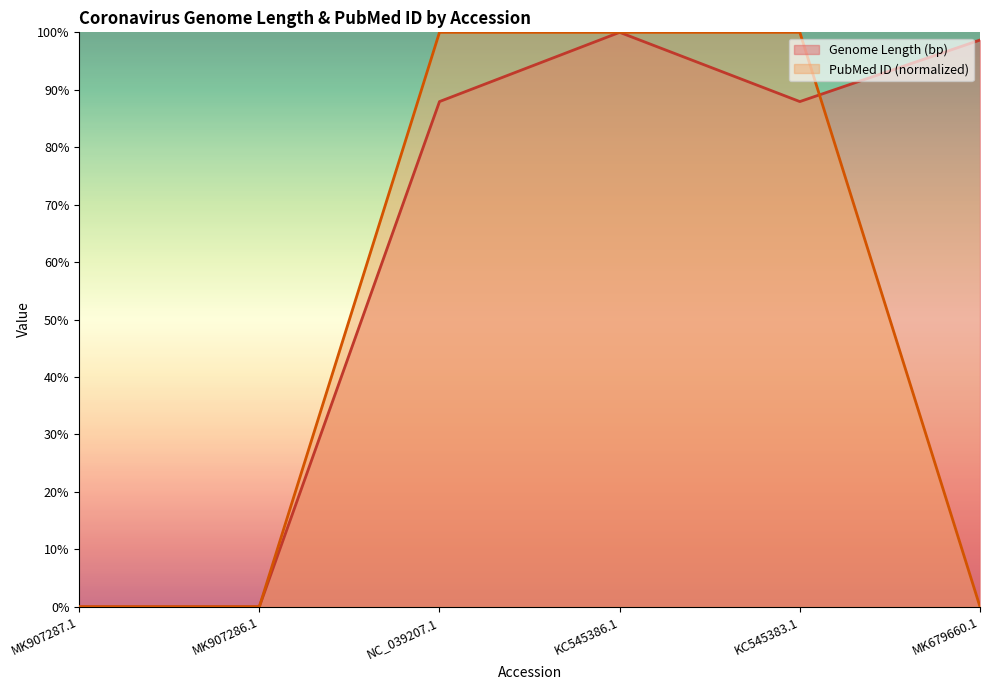

Where is PubMed ID nearest to the value 50?

MK907287.1